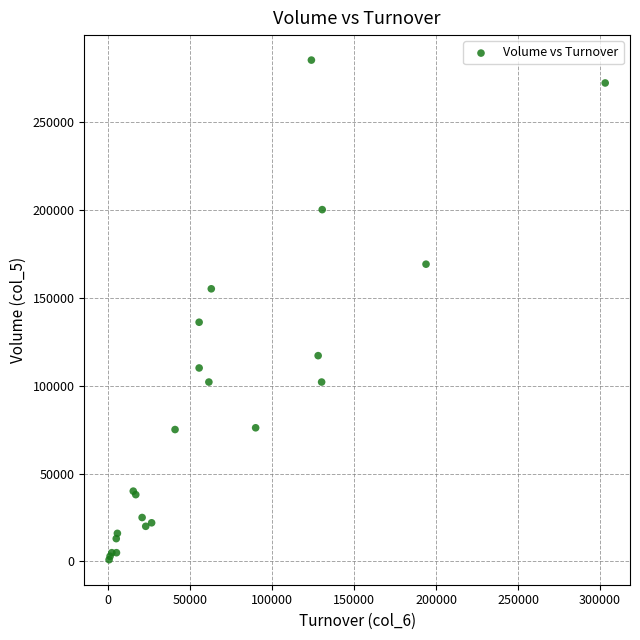

What Y value in the scatter plot is closest to 143000?

136000